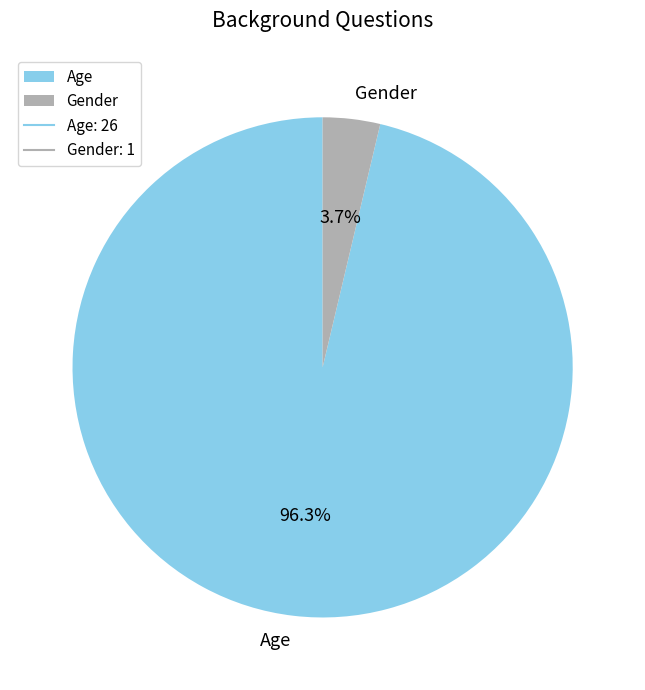

What is the ratio of the value at Age to the value at Gender?

26.0